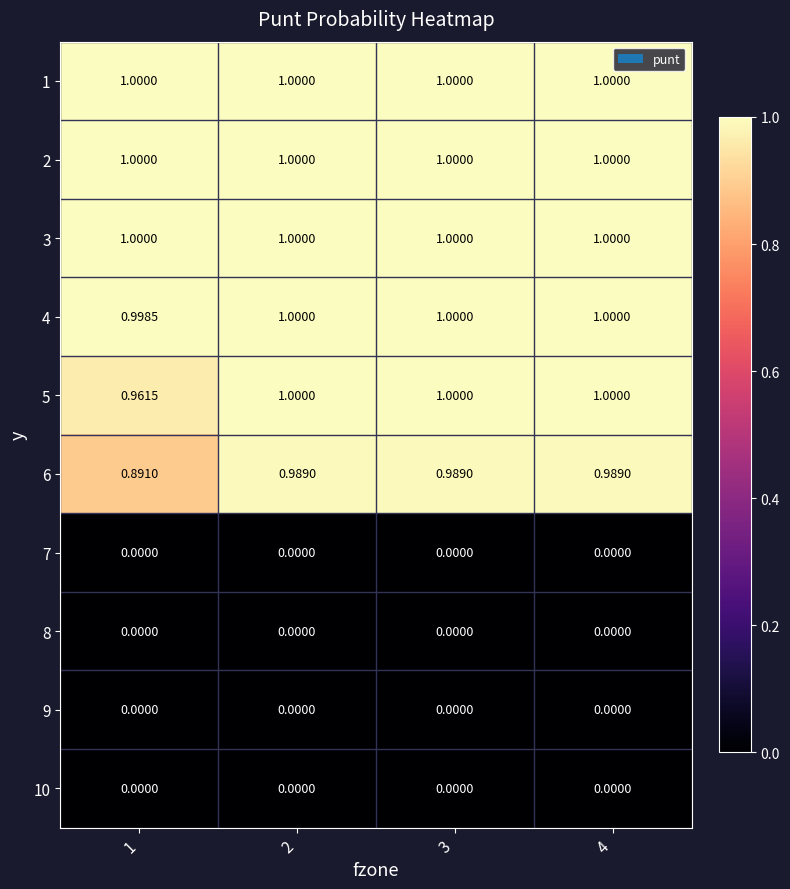

How many distinct data groups are displayed?

10